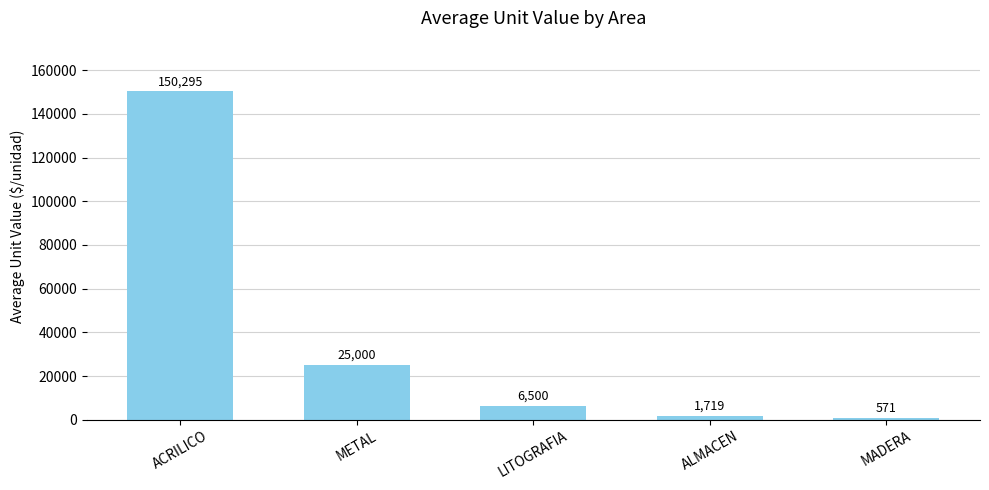

Between METAL and ALMACEN, which is larger?

METAL